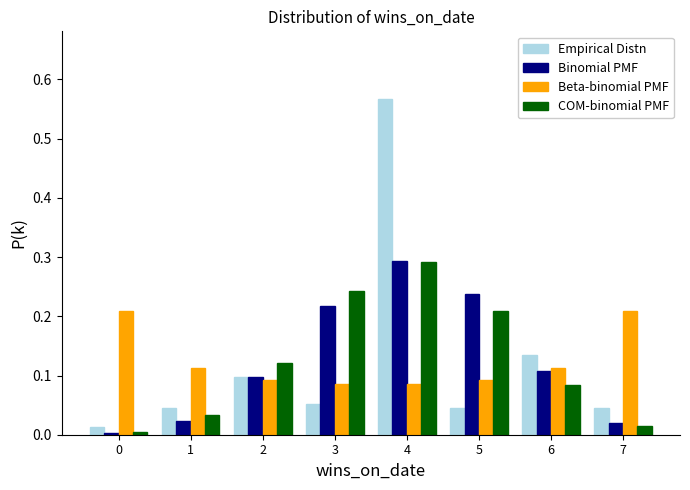

True or false: COM-binomial PMF has a value of 0.4 at 3.

False